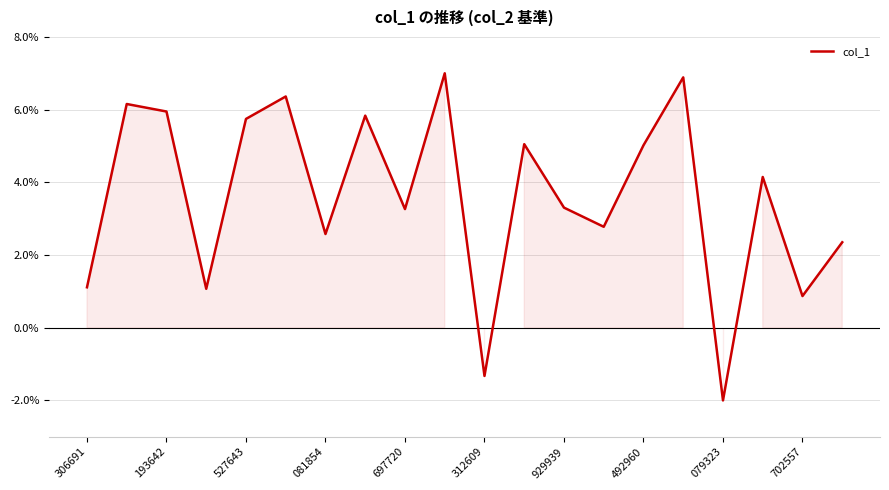

What is the difference between the maximum and minimum values?

9.0